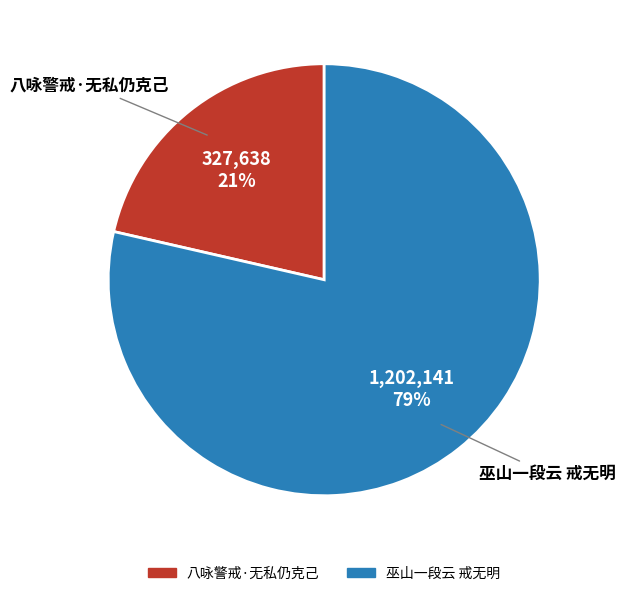

Rank the categories by value from highest to lowest.

巫山一段云 戒无明, 八咏警戒·无私仍克己